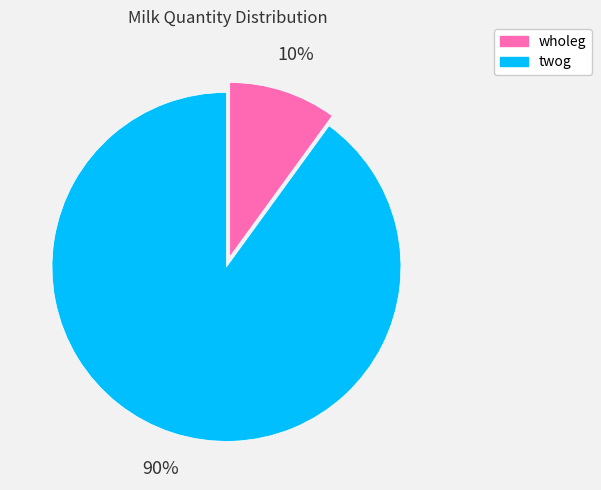

Which category accounts for the majority?

twog